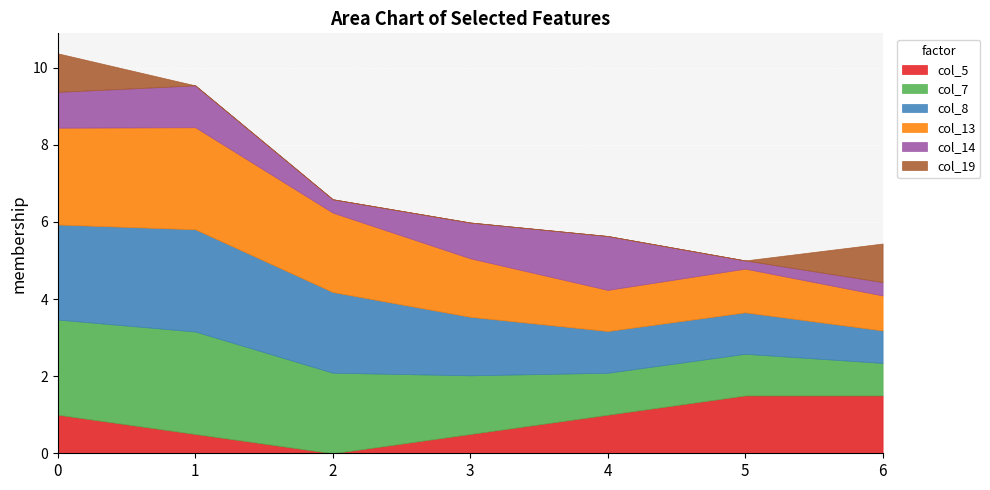

The col_5 series shows 2.3 at 6. True or false?

False